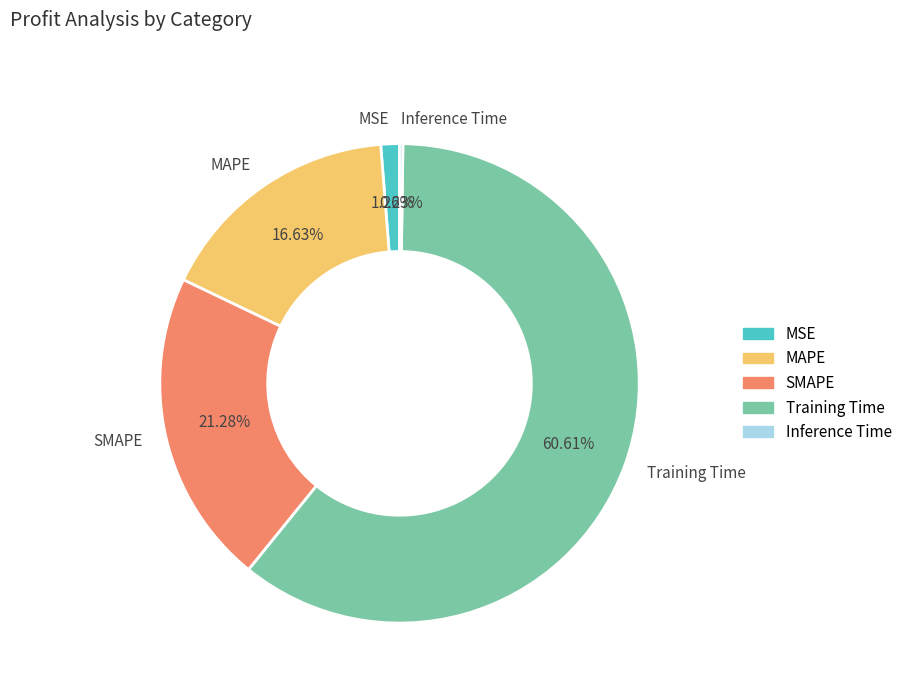

What percentage do MSE and Training Time together represent?

61.9%